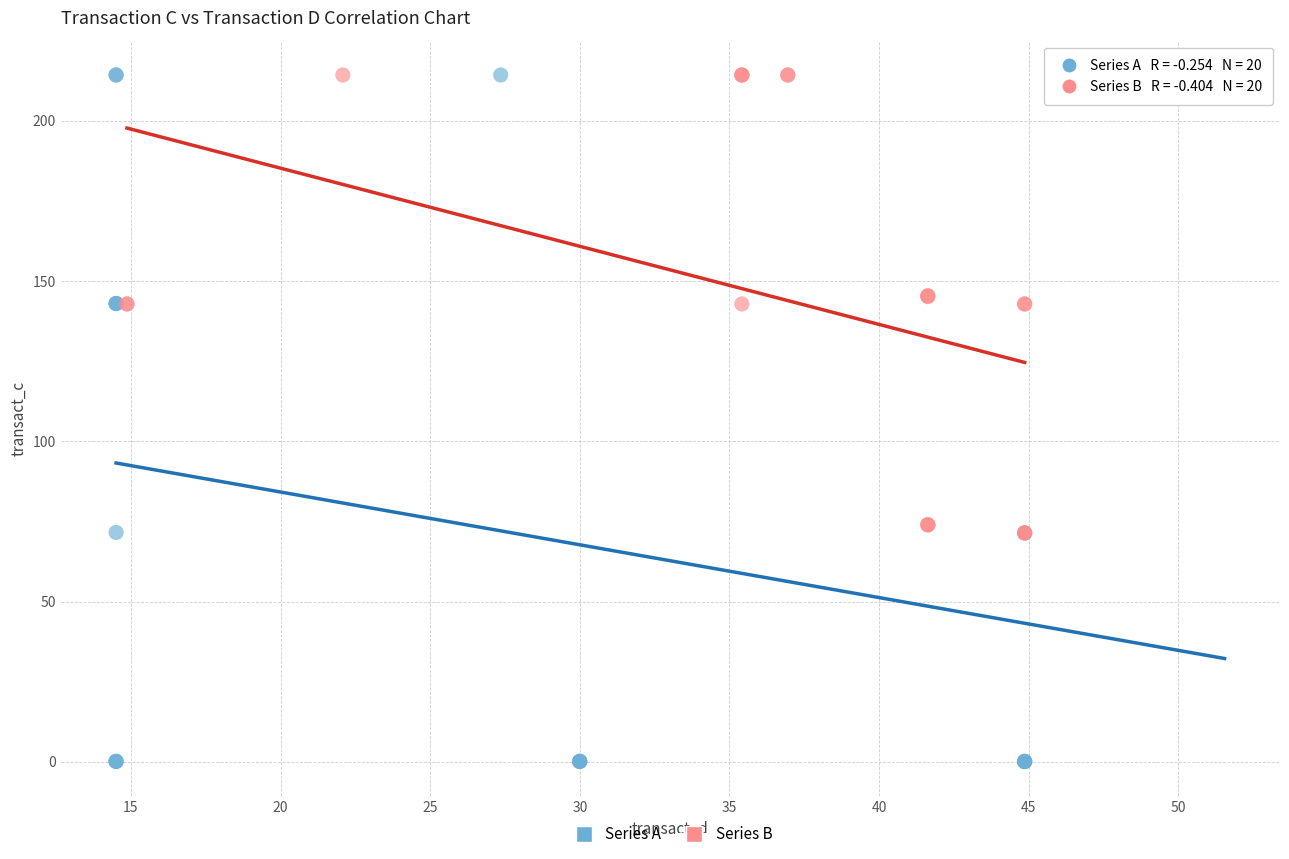

Which series contains the lowest Y value?

Series A